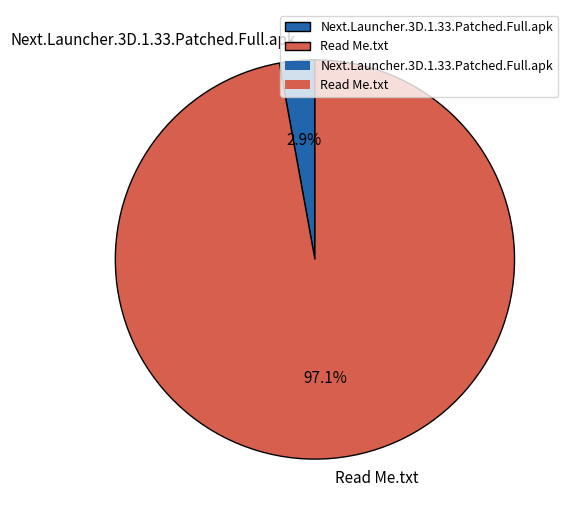

Which category has the smallest portion of the pie?

Next.Launcher.3D.1.33.Patched.Full.apk